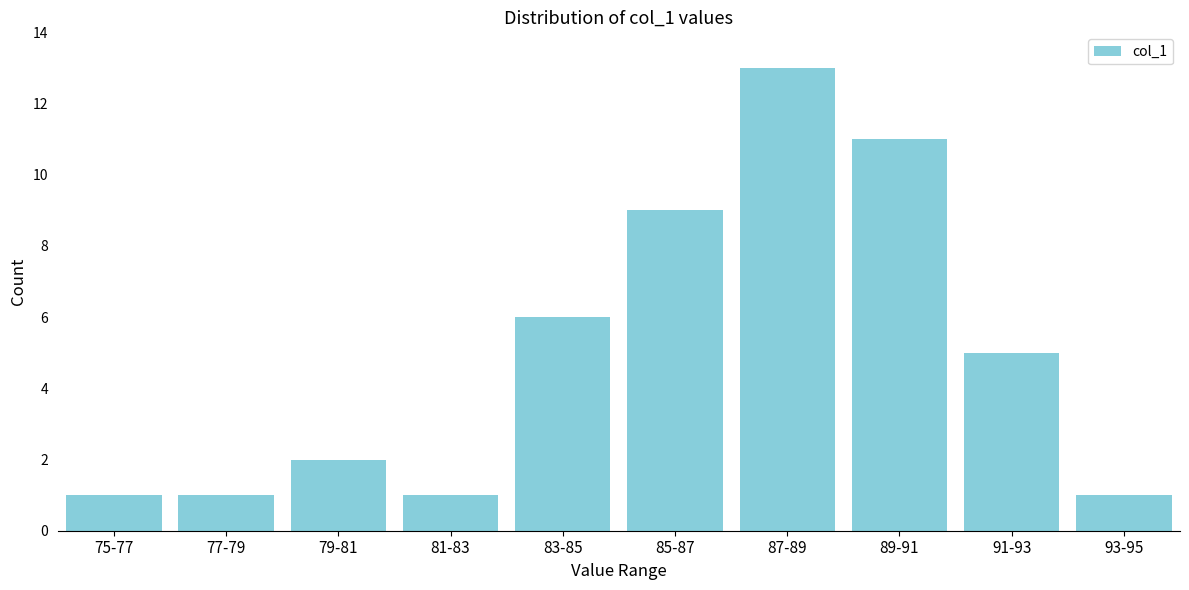

Reading left to right, what are all the values shown in this chart?

1	1	2	1	6	9	13	11	5	1